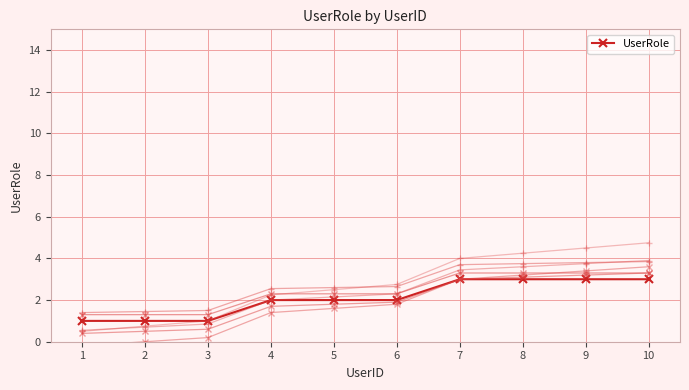

The value of UserRole at 6 is 2. True or false?

True